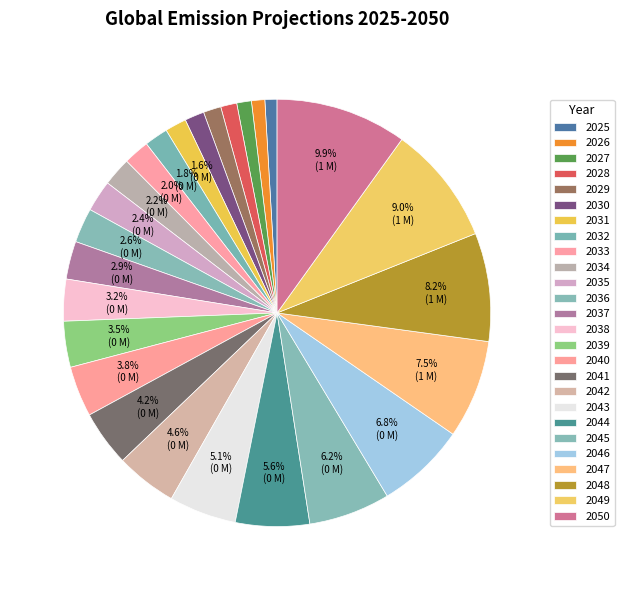

To the nearest percent, what is the difference between the 2049 and 2032 slice percentages?

7%